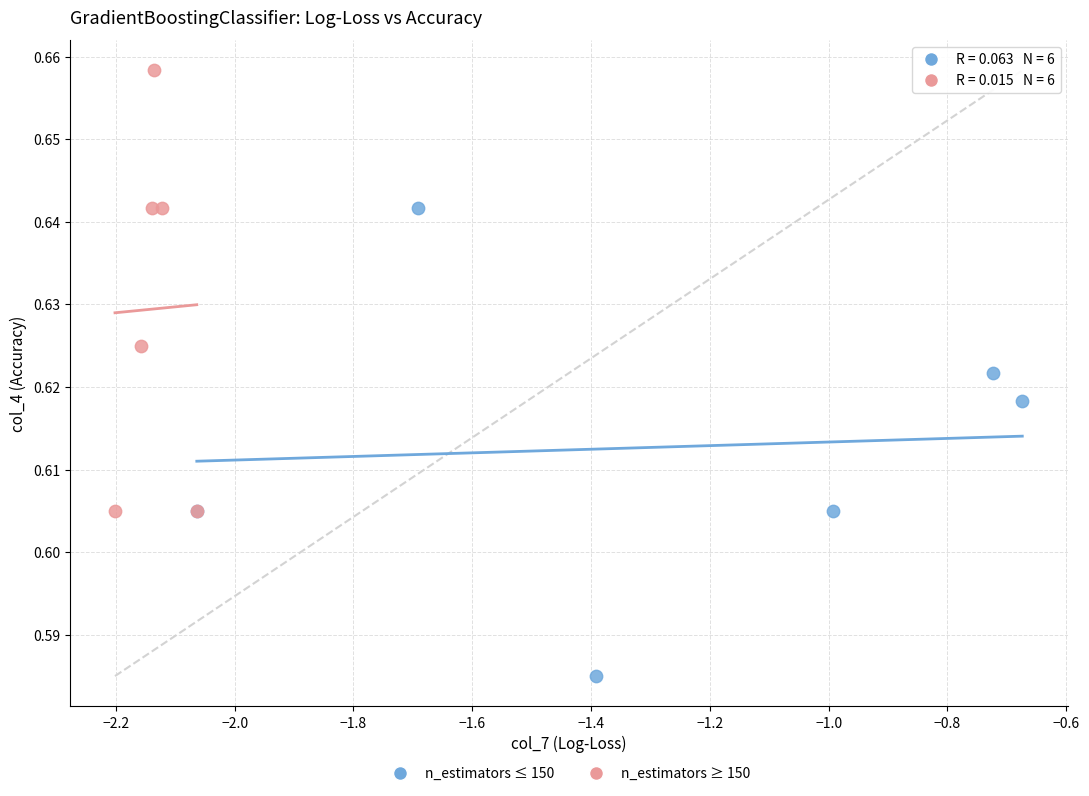

What are all the series names shown in the legend?

n_estimators ≤ 150, n_estimators ≥ 150